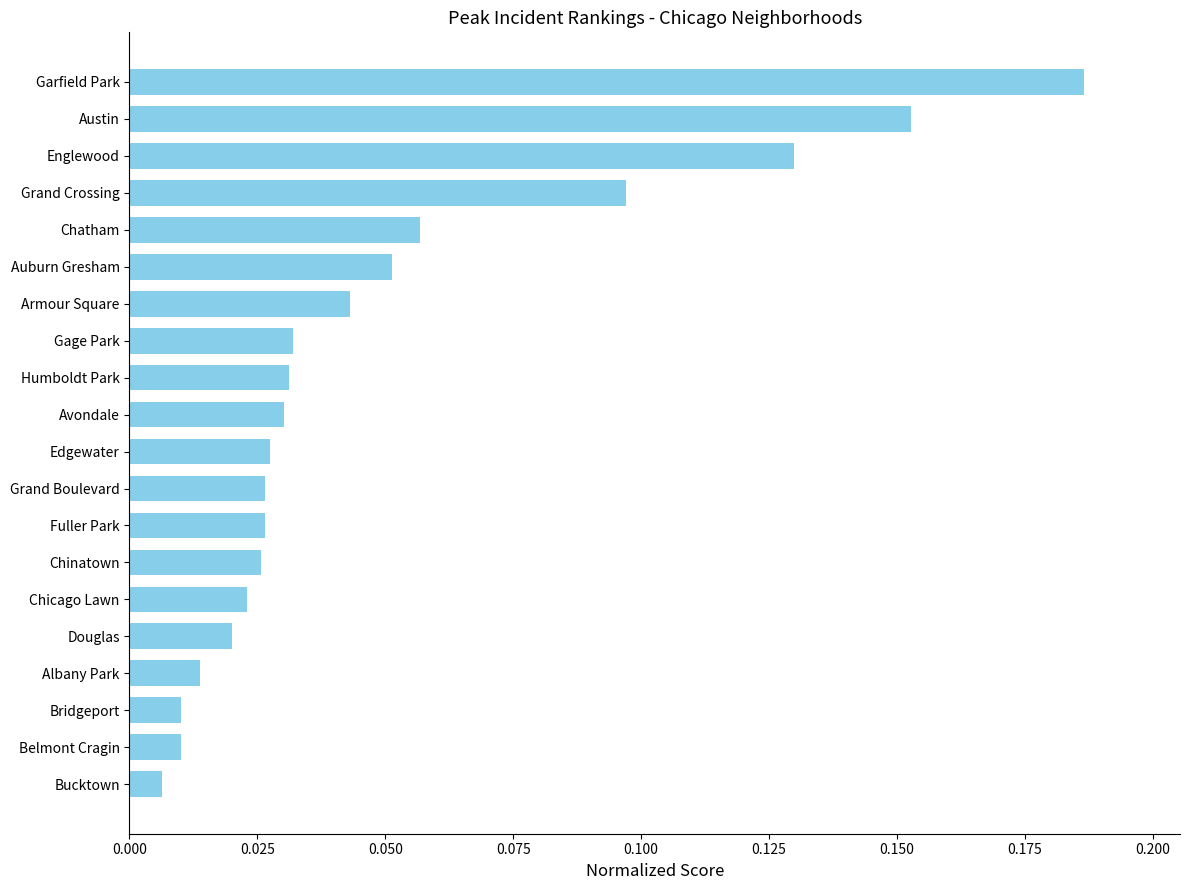

Are the bars grouped side by side (vs. stacked)?

No